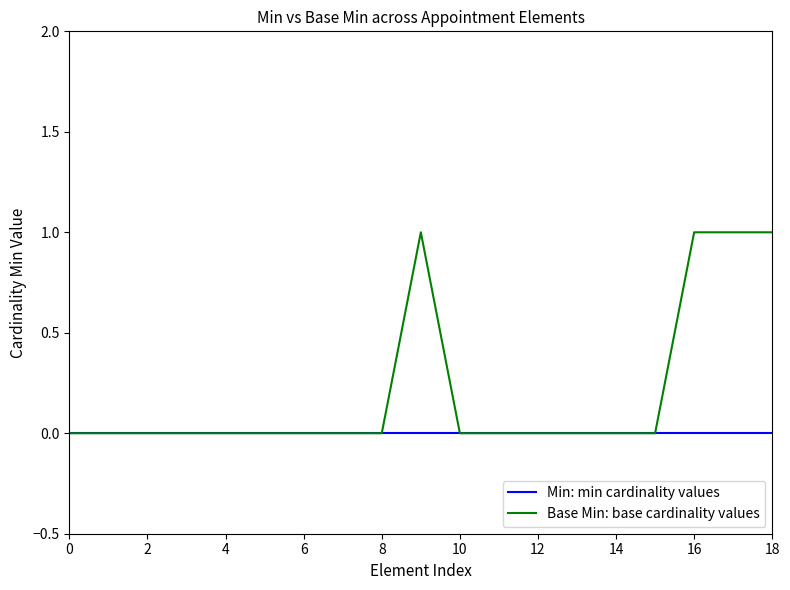

Which series has the widest spread of values?

Base Min: base cardinality values